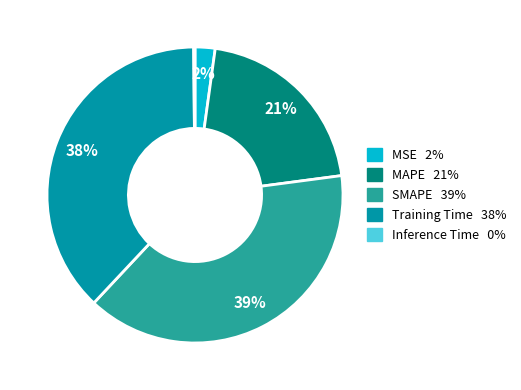

Between SMAPE and MSE, which is larger?

SMAPE